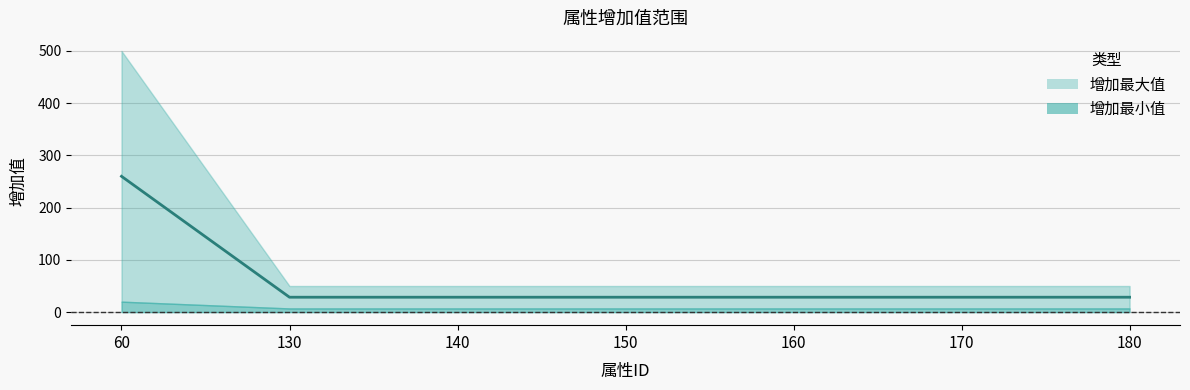

What is the difference between the values at 60 and 160?

231.5